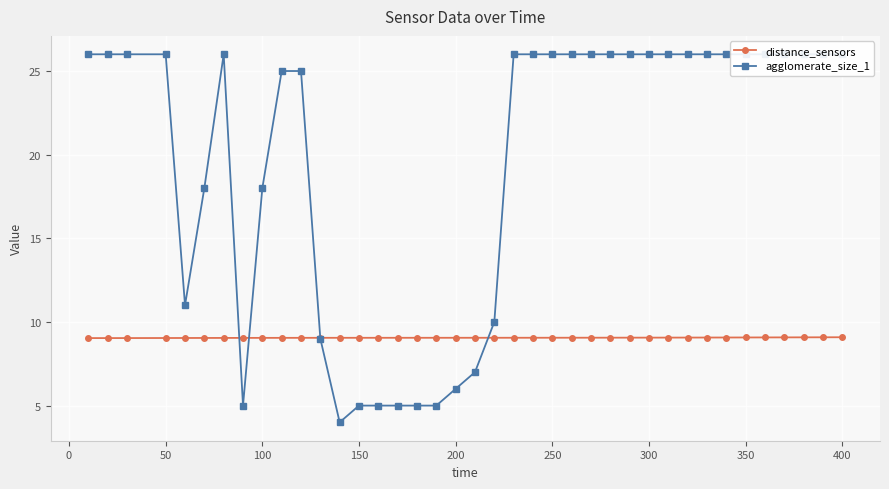

What is the approximate value of distance_sensors at 200?

9.1